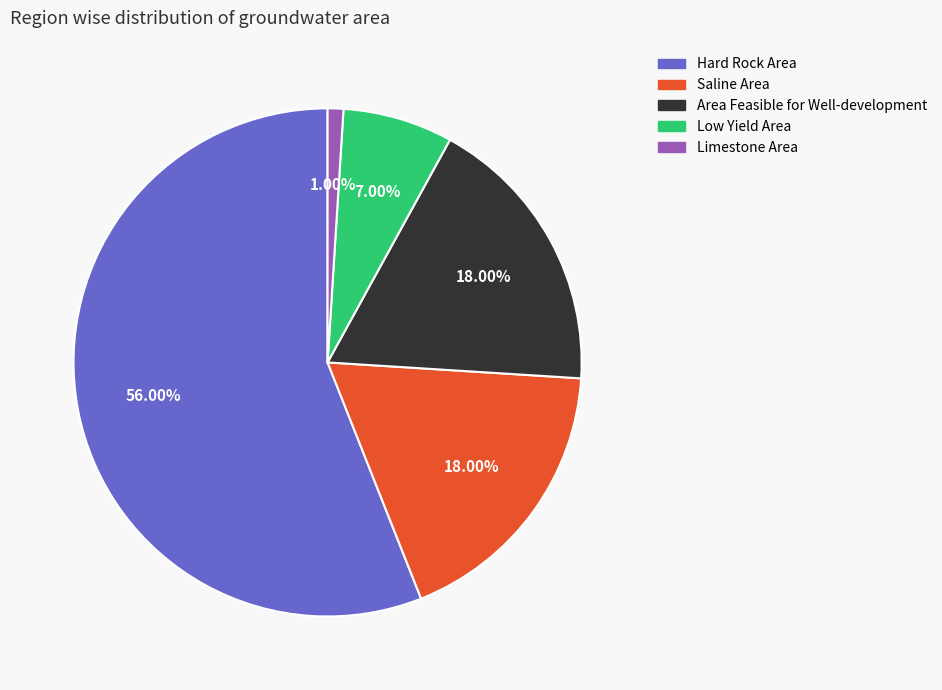

Is there any slice that represents more than half of the pie?

Yes